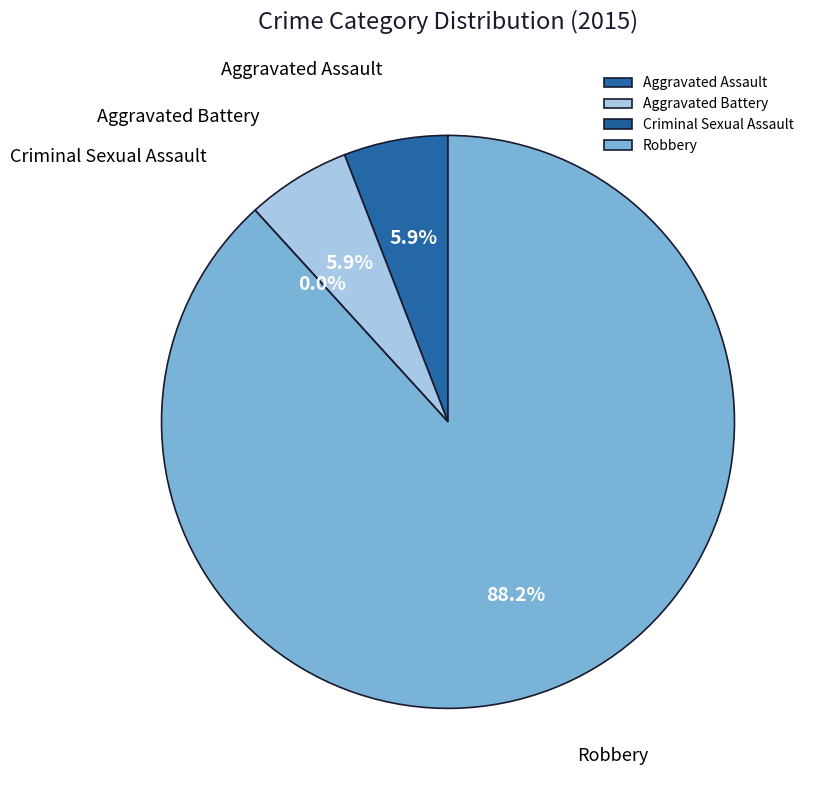

What is the largest slice in the pie chart?

Robbery